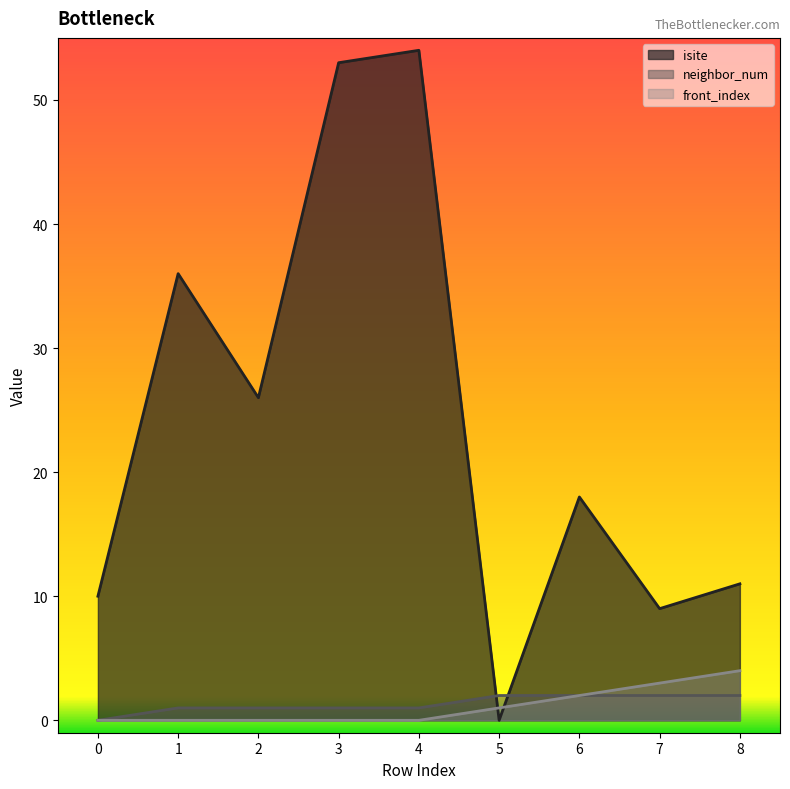

At which category does isite reach its first local peak?

1